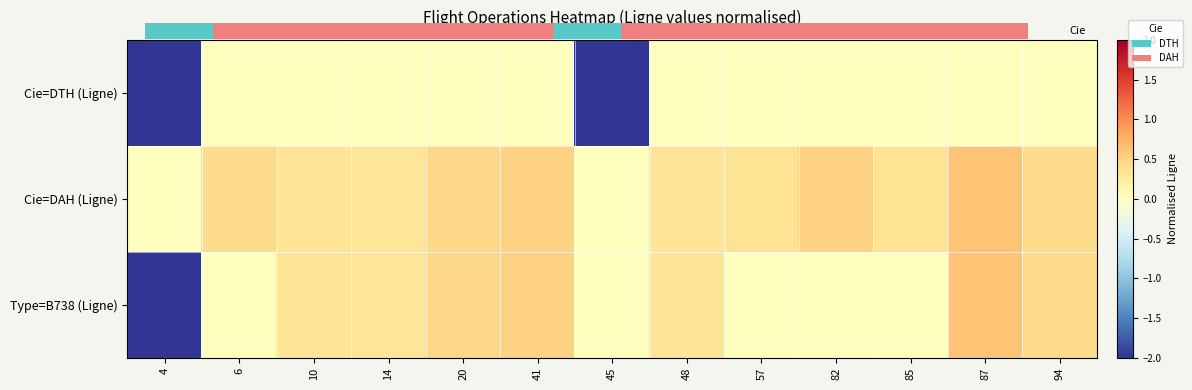

At which category is the sum across all series the highest?

87